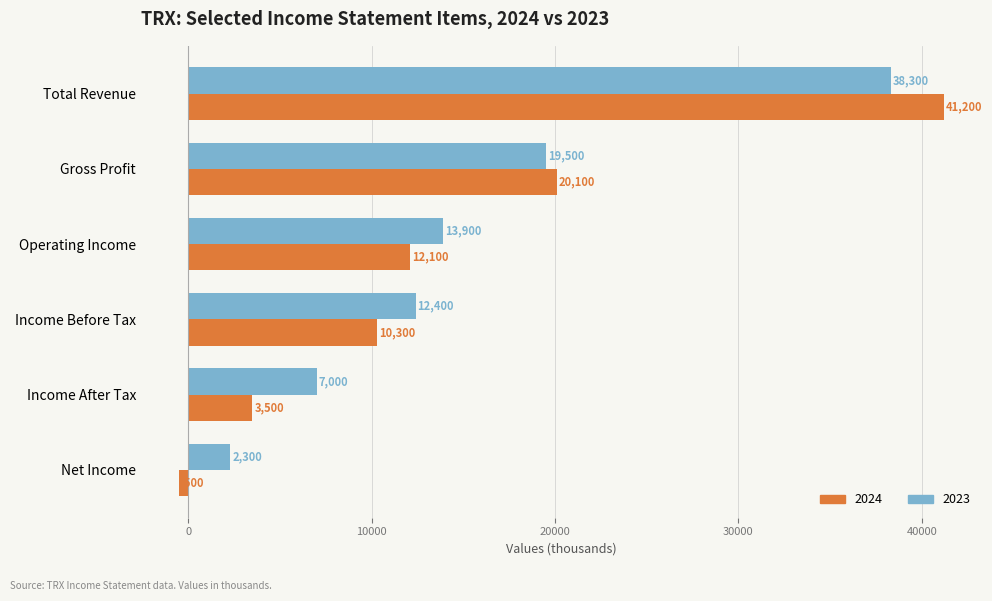

What is the difference between the highest and lowest values at Income Before Tax?

2100